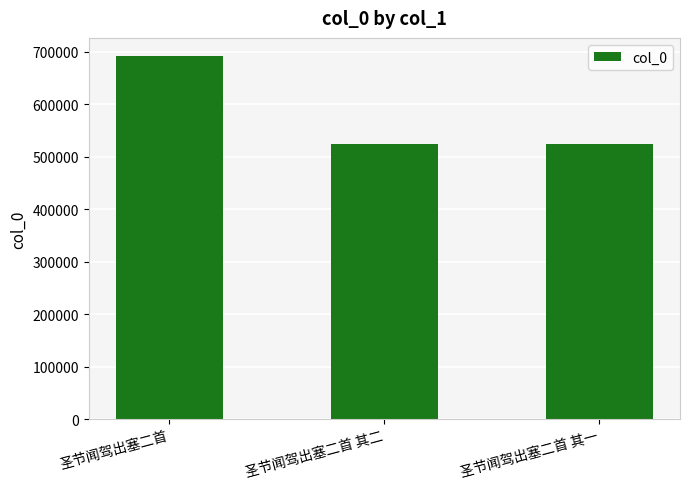

The chart shows a value of 351203 at 圣节闻驾出塞二首 其二. True or false?

False